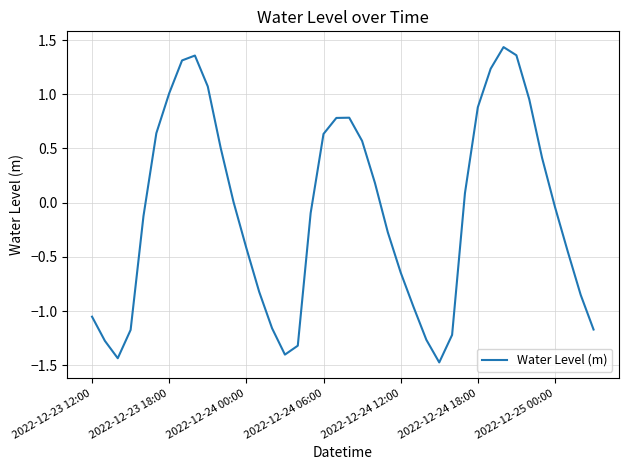

What is the difference between the maximum and minimum values?

2.9